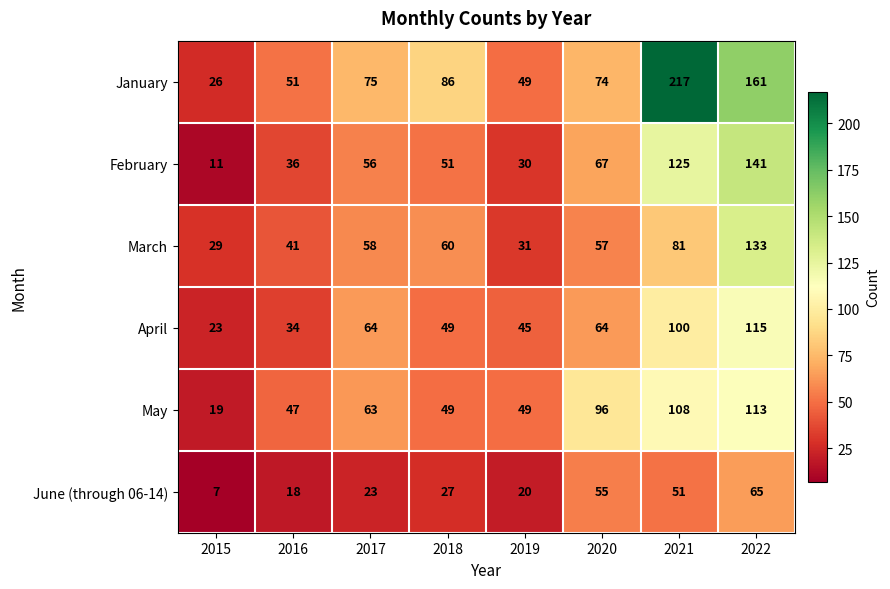

What is the sum of the May values at 2022 and 2015?

132